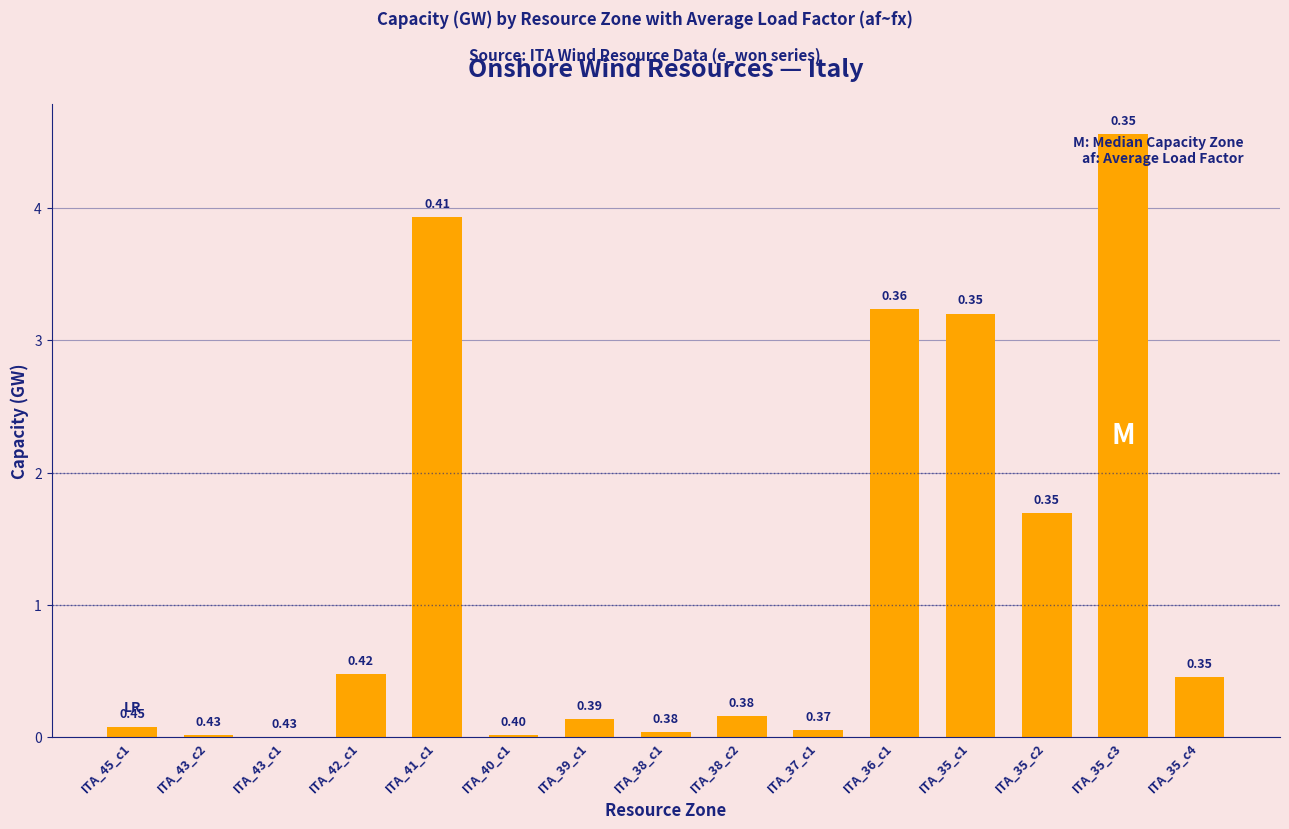

Which has a higher value, ITA_35_c4 or ITA_35_c3?

ITA_35_c3